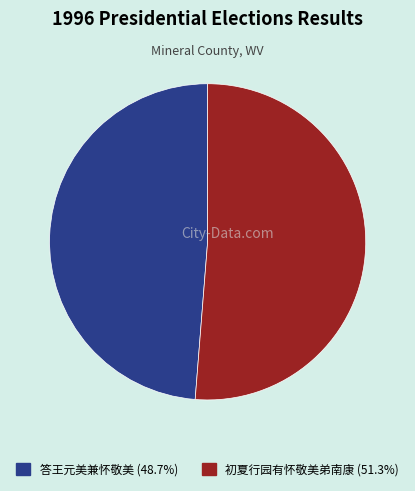

Which slice represents more than half of the pie?

初夏行园有怀敬美弟南康